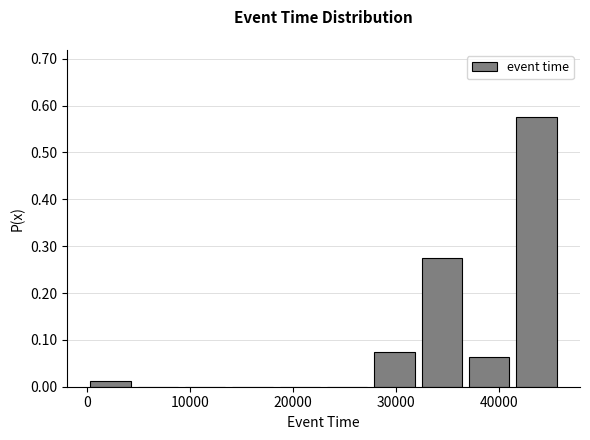

Reading left to right, list every bar in this chart as the range it spans on the x-axis followed by its height. Neither the bar edges nor the heights are printed on the chart, so give them approximately, as read against the axes.

0 to 5000: 0.01
5000 to 9000: 0
9000 to 14000: 0
14000 to 18000: 0
18000 to 23000: 0
23000 to 28000: 0
28000 to 32000: 0.08
32000 to 37000: 0.28
37000 to 41000: 0.06
41000 to 46000: 0.58